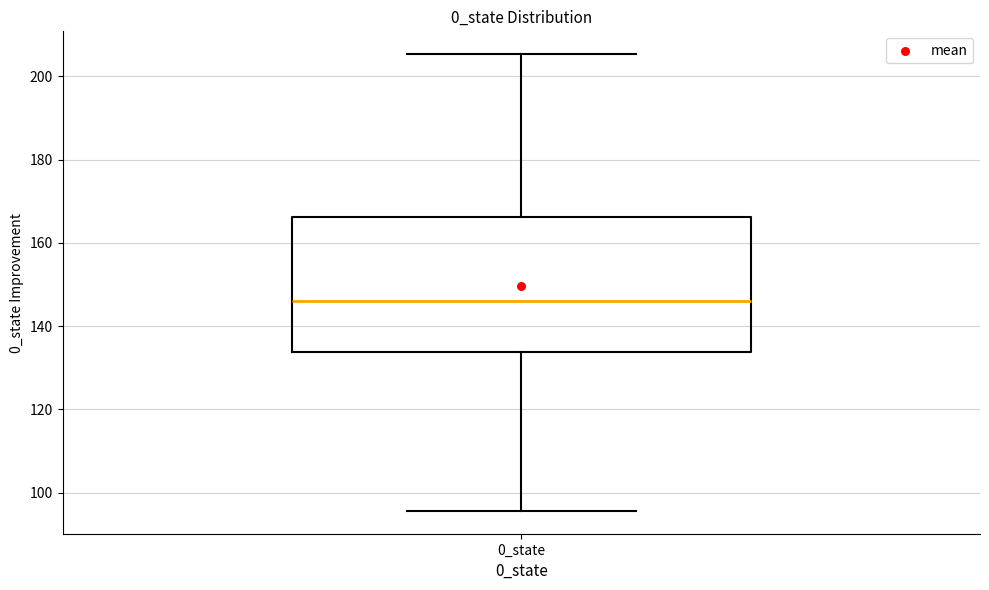

Transcribe this box plot: give where the median line is, the range the box spans, and where the two whiskers end, as read against the y-axis. The values are not printed on the chart, so give them approximately, as read against the axis.

median 146, box 134 to 166, whiskers 96 to 206